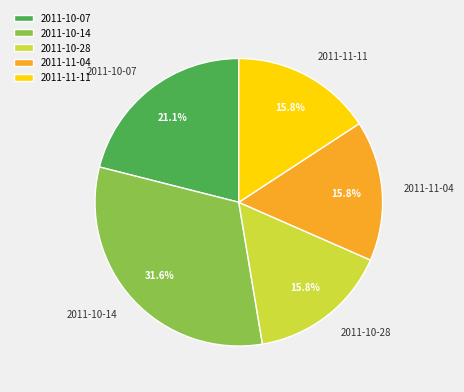

What is the total percentage of 2011-10-14 and 2011-11-04?

47.4%